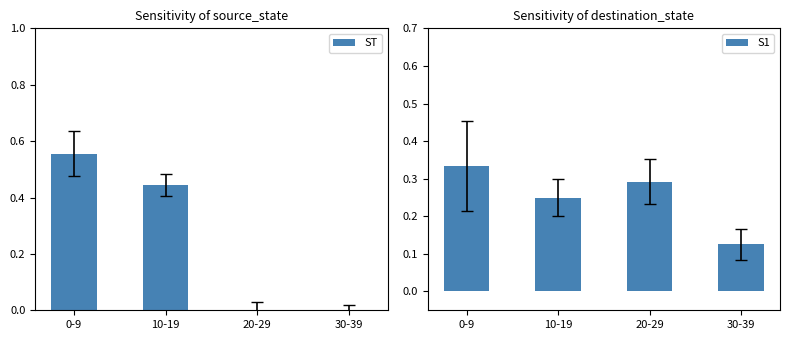

How many bars are there in each group?

2